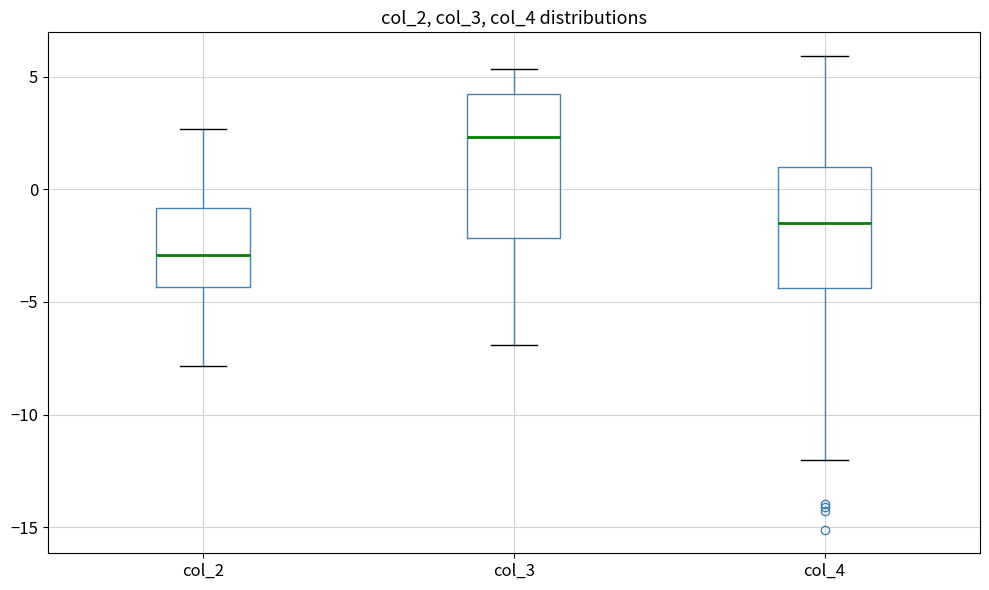

Which box has the highest median line?

col_3